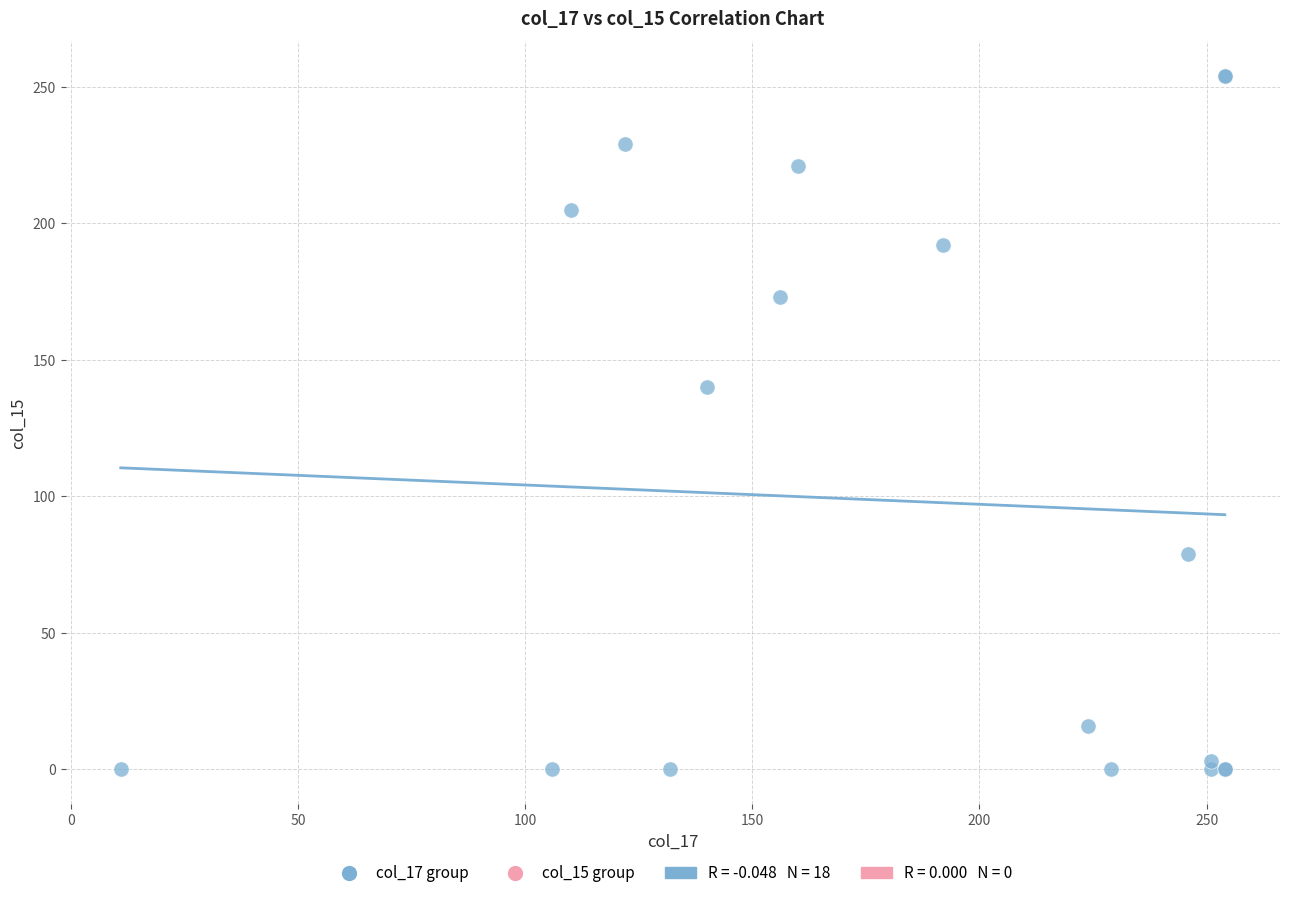

What Y value in the scatter plot is closest to 127?

140